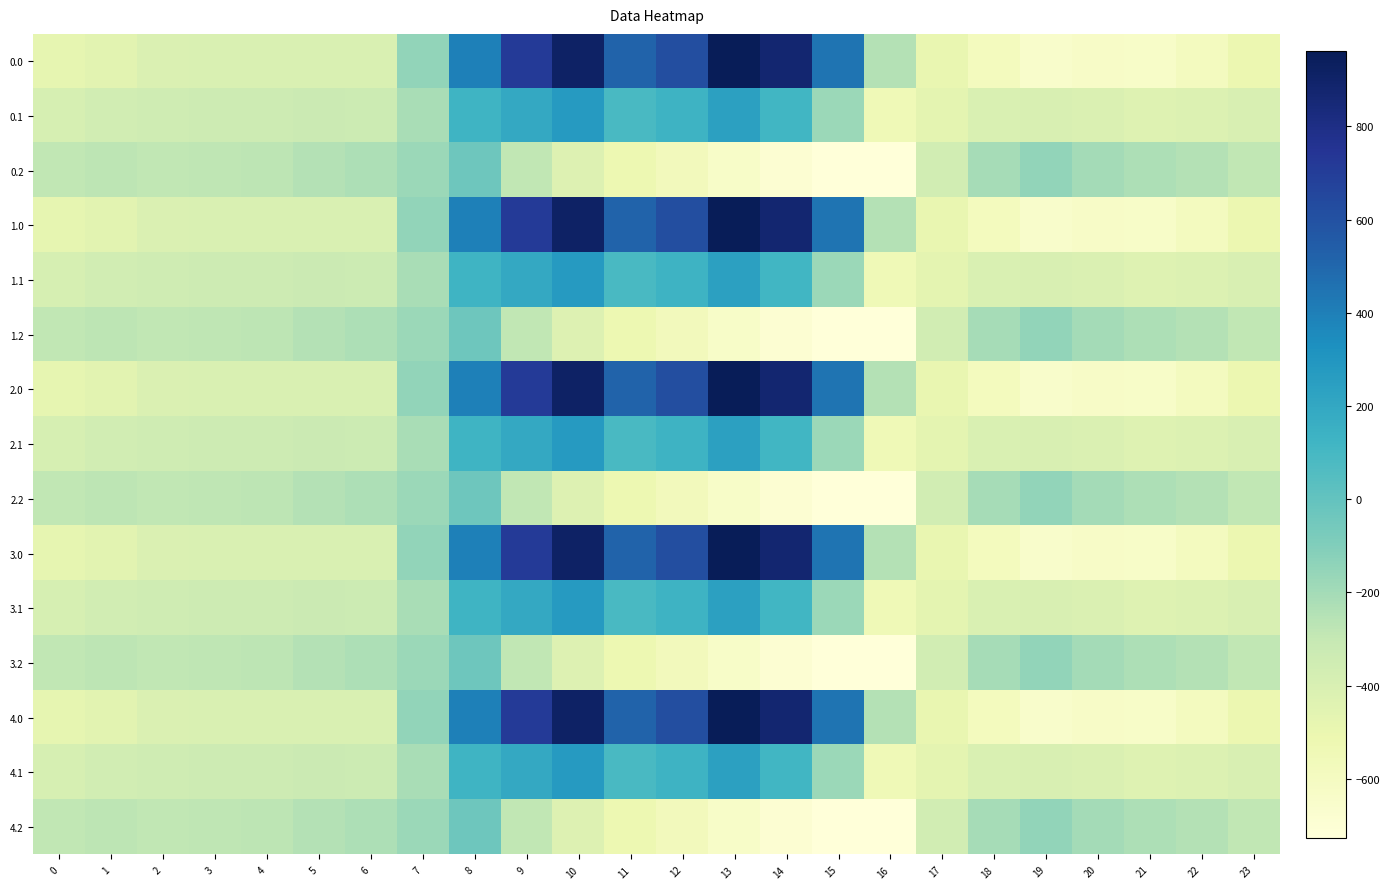

What is the total value across all series at 1?

-5416.5